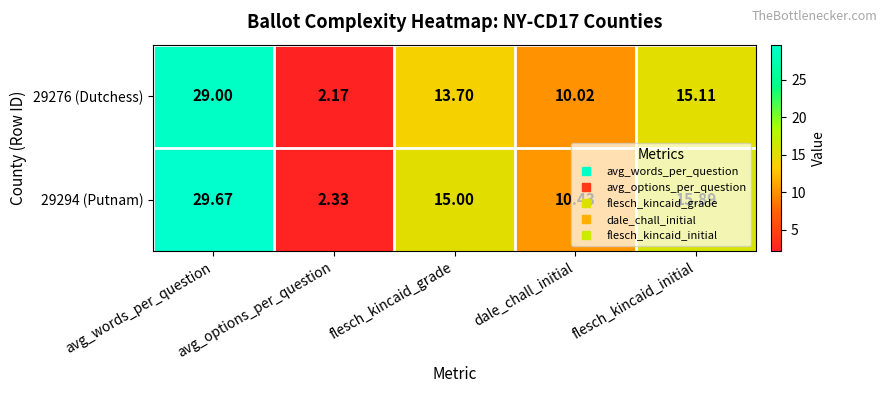

Which series has the largest range (max minus min)?

29294 (Putnam)